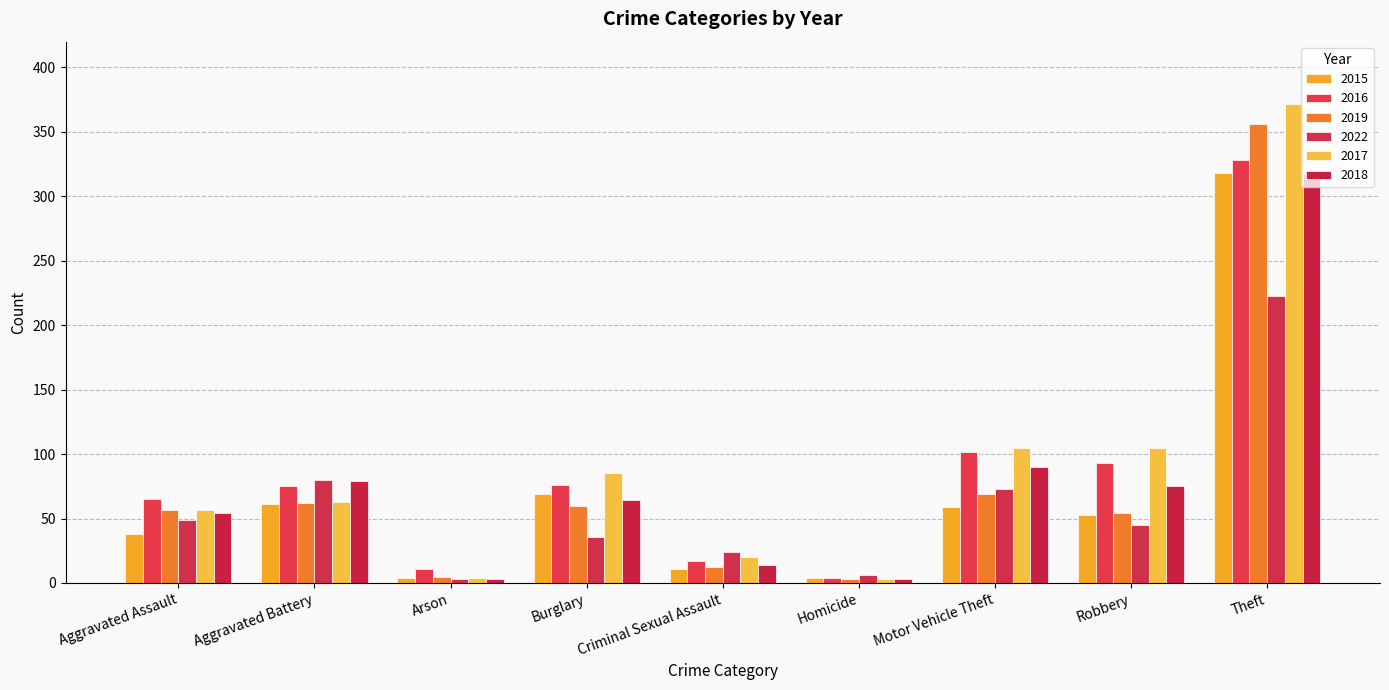

What is the difference between the highest and lowest values at Robbery?

60